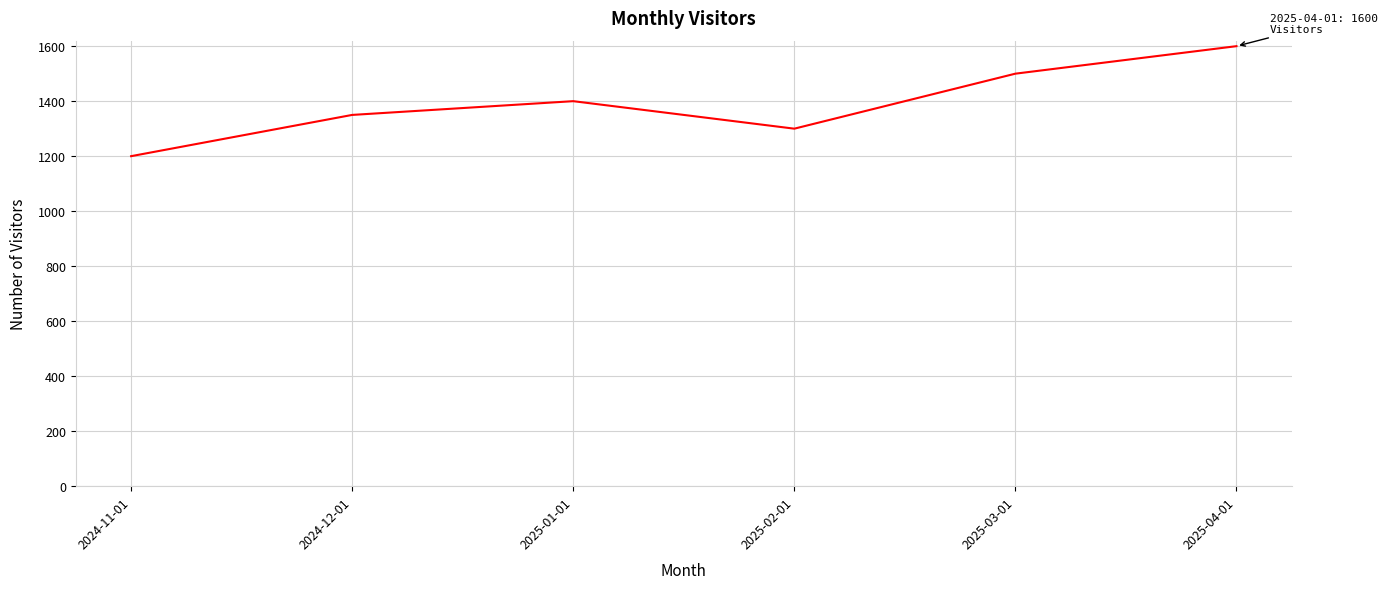

Is it true that the value at 2024-12-01 is 868?

False